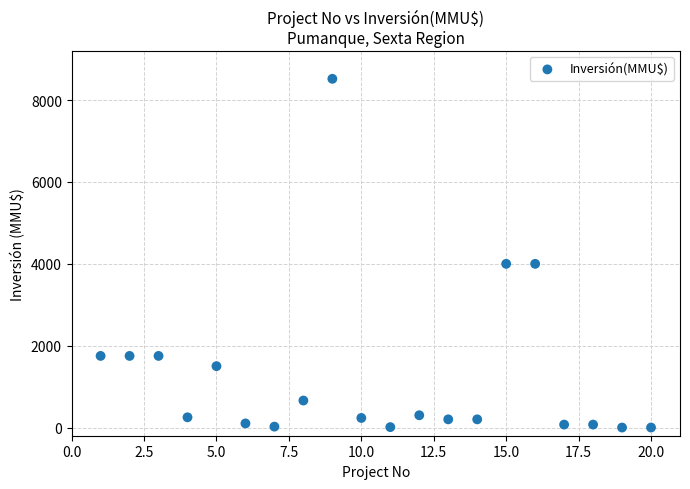

What is the range of X values (max minus min)?

19